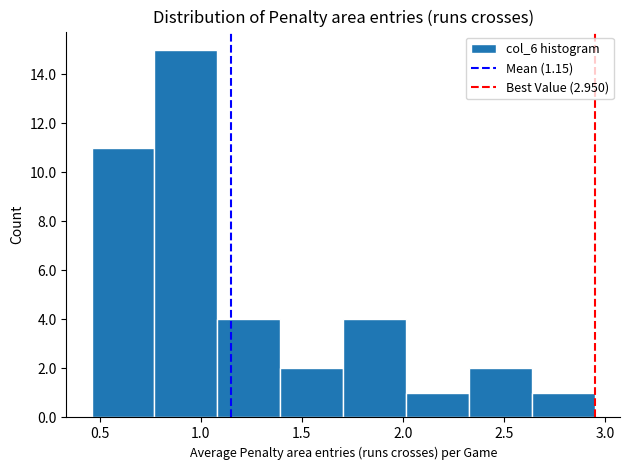

Reading left to right, transcribe this chart: for each bar, give the range it covers on the x-axis and its height. Neither the bar edges nor the heights are printed on the chart, so give them approximately, as read against the axes.

0.45 to 0.75: 11
0.75 to 1.10: 15
1.10 to 1.40: 4
1.40 to 1.70: 2
1.70 to 2.00: 4
2.00 to 2.35: 1
2.35 to 2.65: 2
2.65 to 2.95: 1